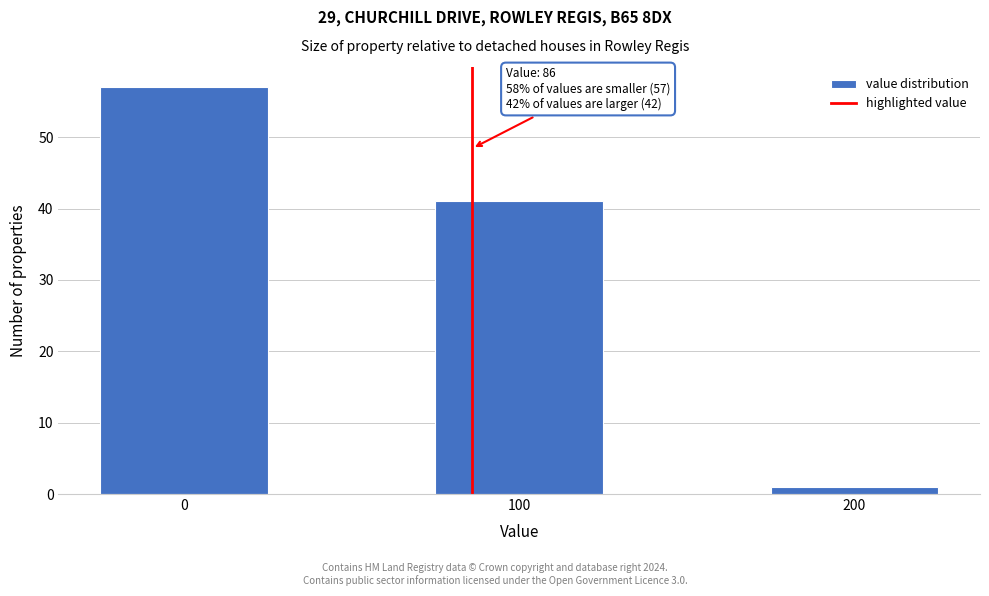

Which range on the x-axis has the tallest bar?

-25 to 25